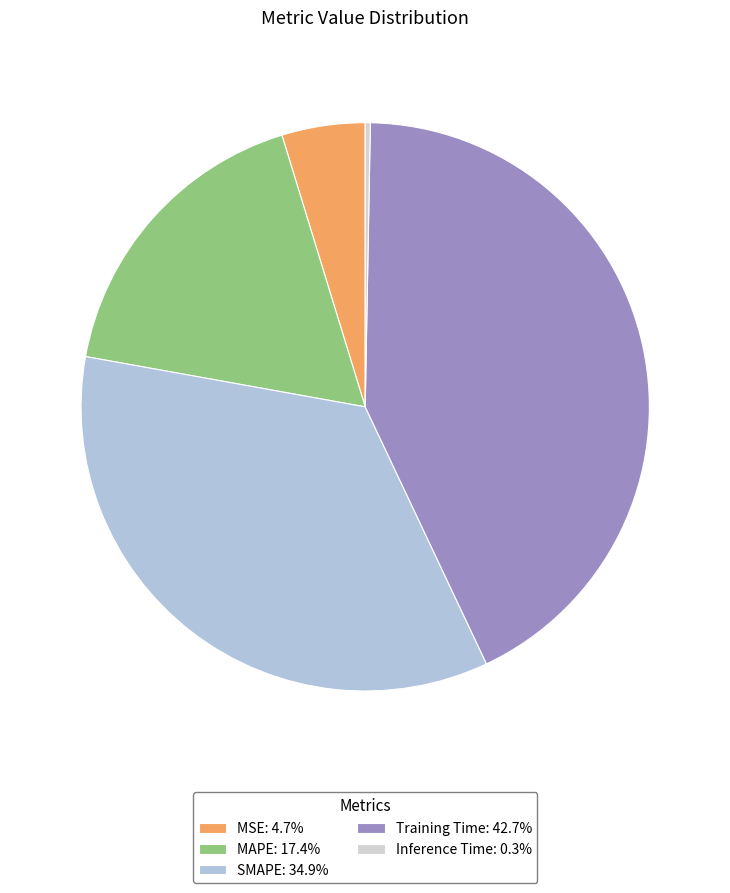

Between Inference Time and SMAPE, which is larger?

SMAPE